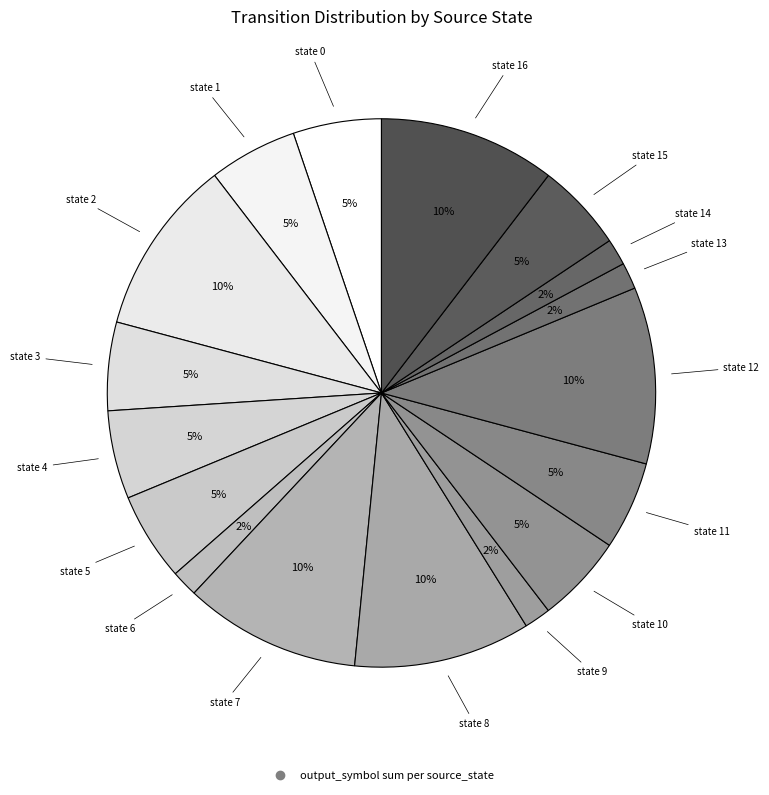

How many segments does this pie chart have?

17